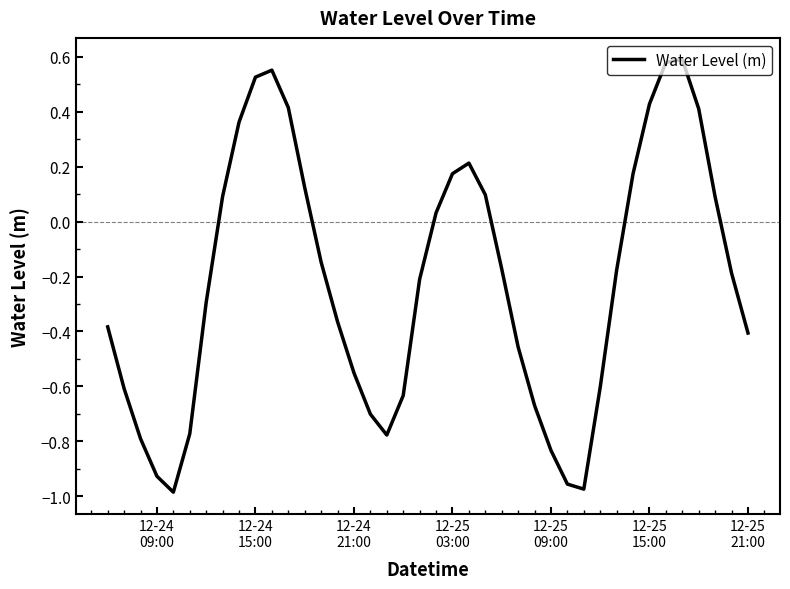

Does the chart have visible grid lines?

No